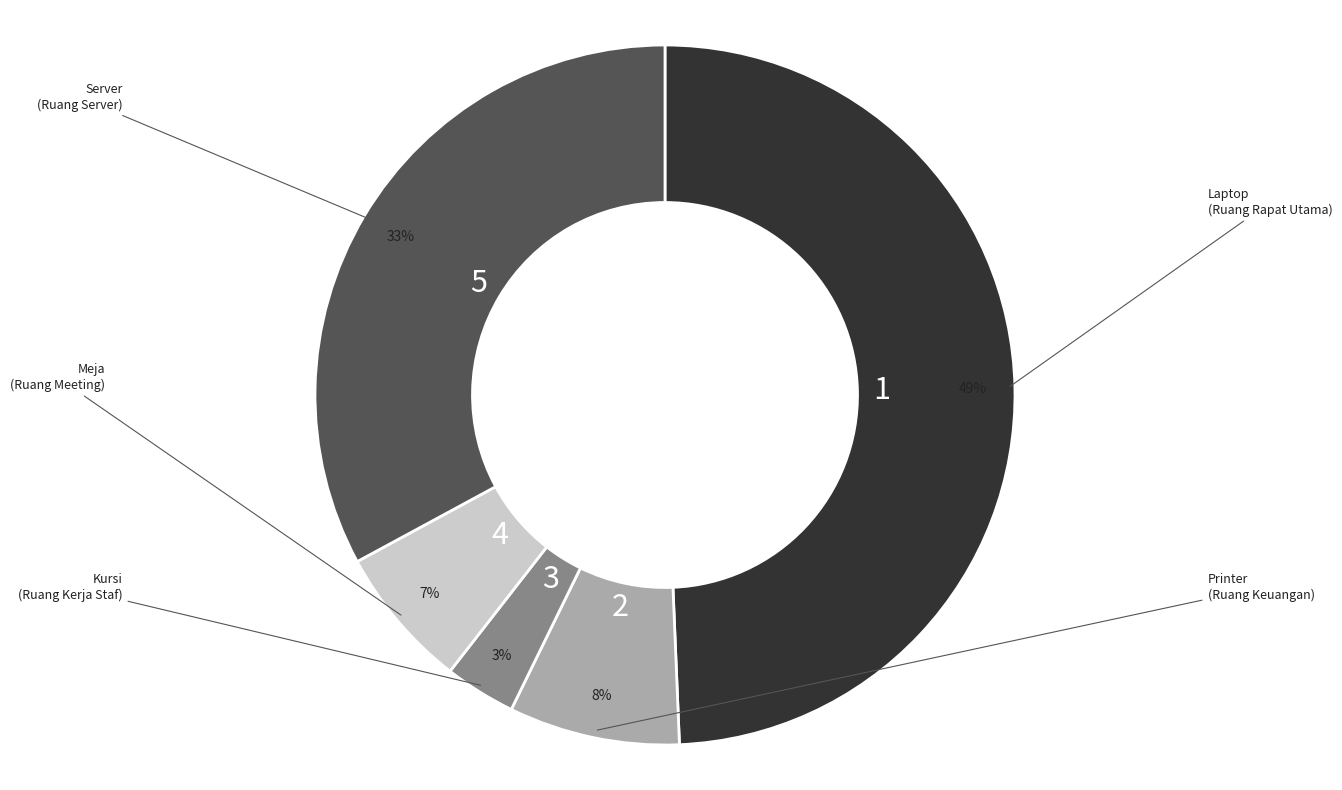

Is there a majority slice in this chart?

No